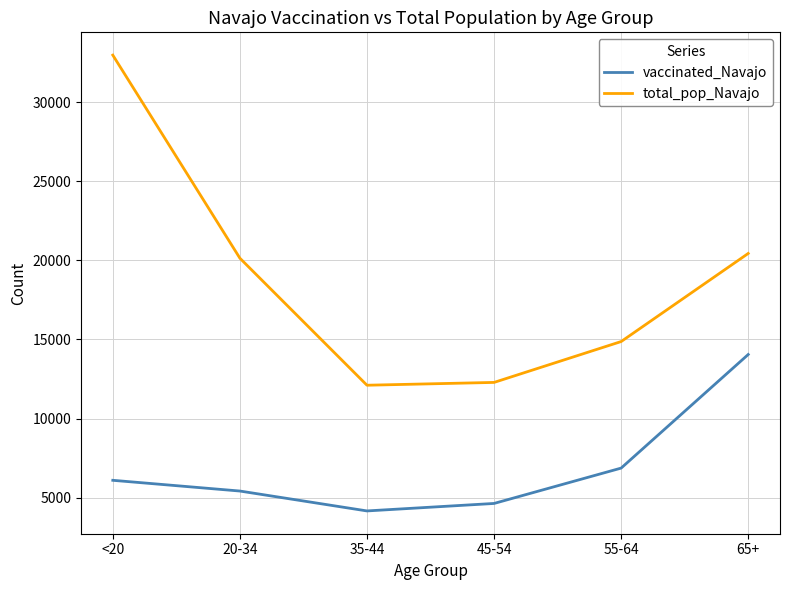

What is the difference between the maximum and minimum values in the vaccinated_Navajo series?

9893